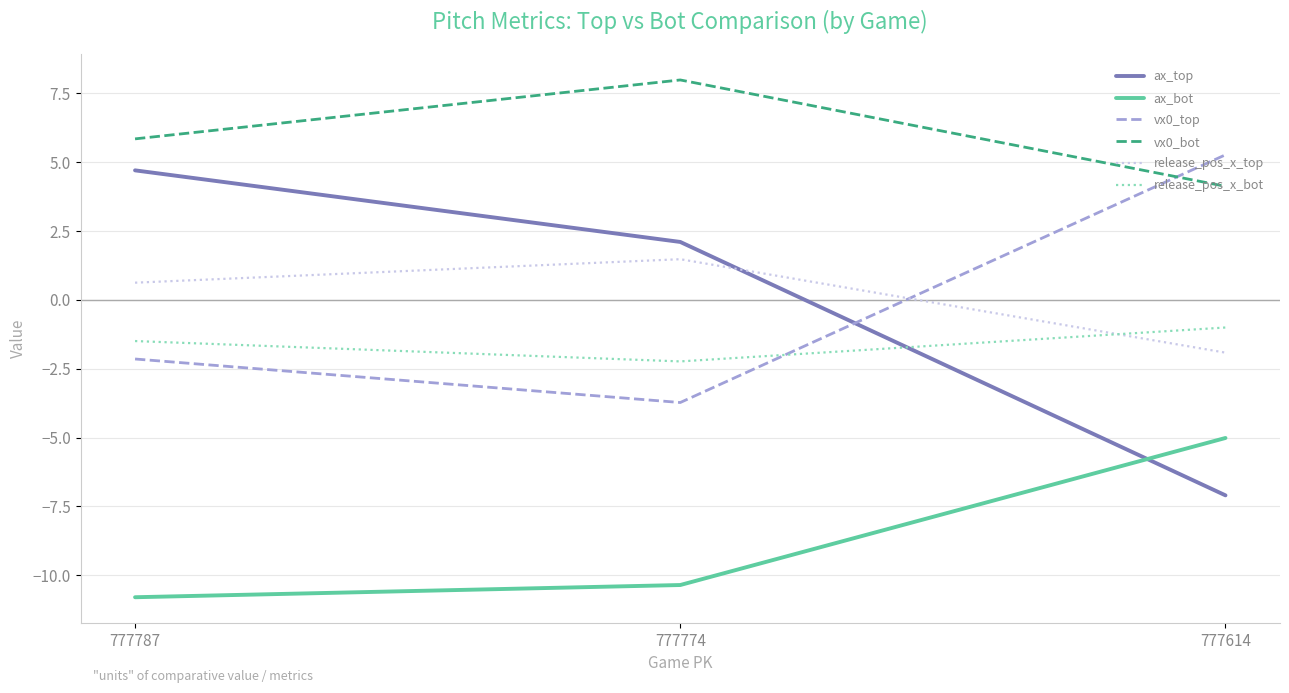

What is the spread (max minus min) of values at 777787?

16.6